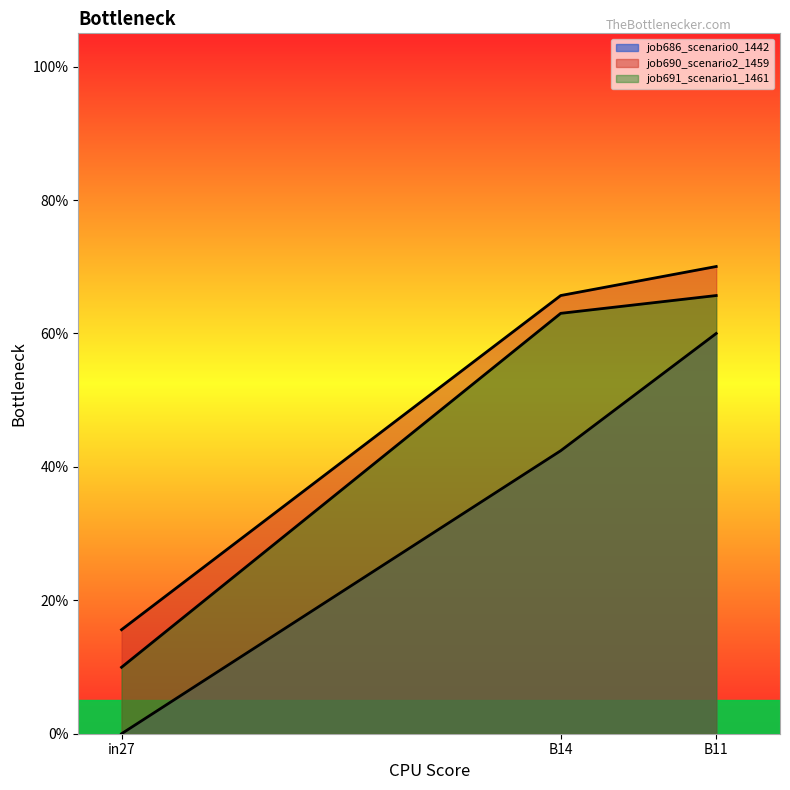

Reading left to right, transcribe all the data shown in this chart.

job686_scenario0_1442: 0.0	0.4	0.6
job690_scenario2_1459: 0.2	0.7	0.7
job691_scenario1_1461: 0.1	0.6	0.7